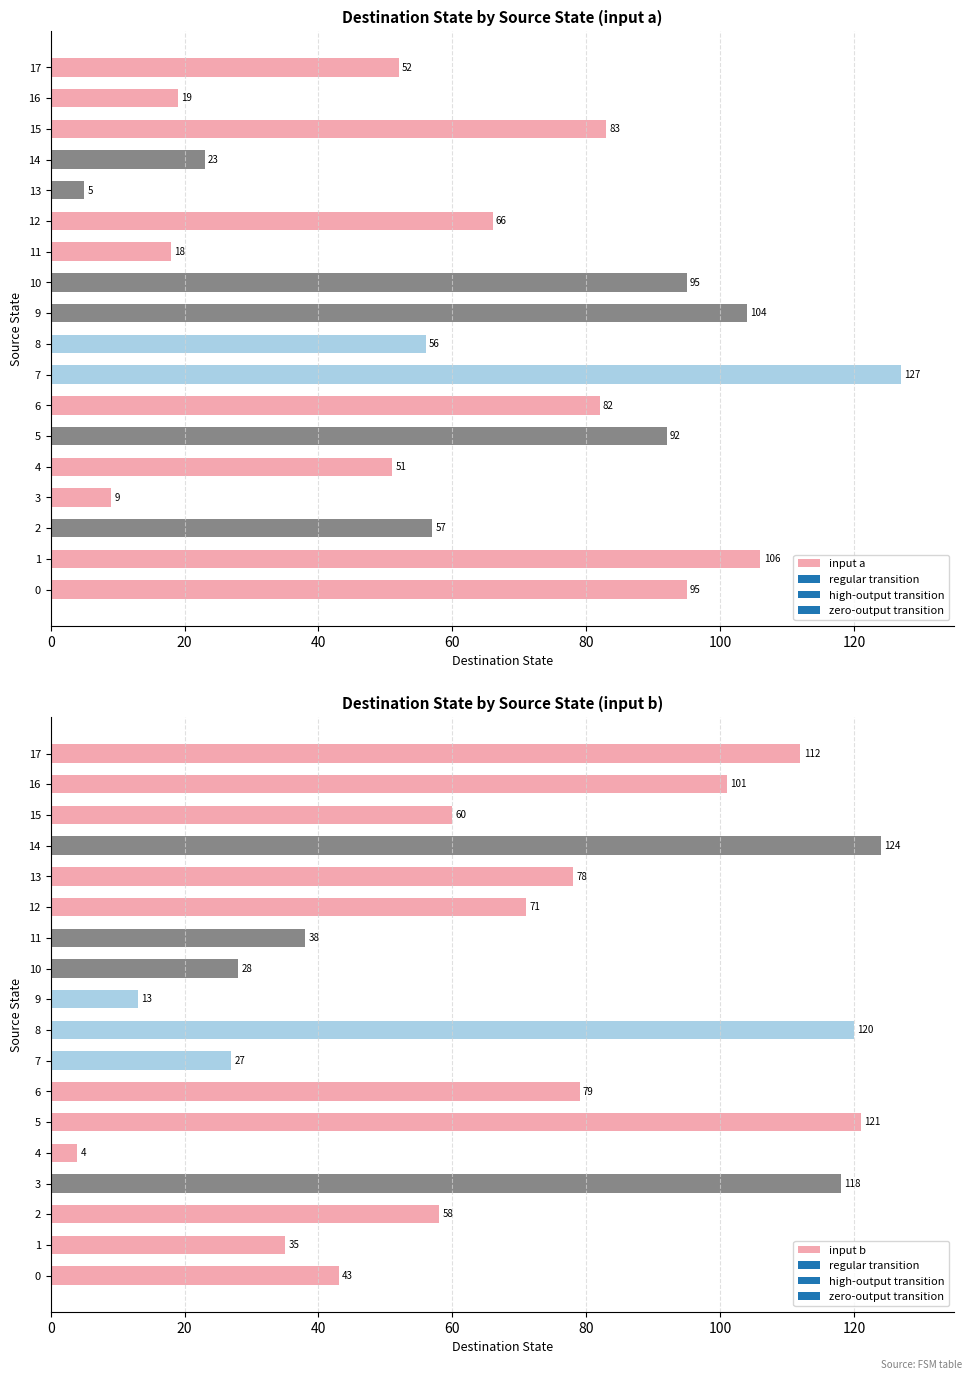

At which label is input a closest to 66?

12